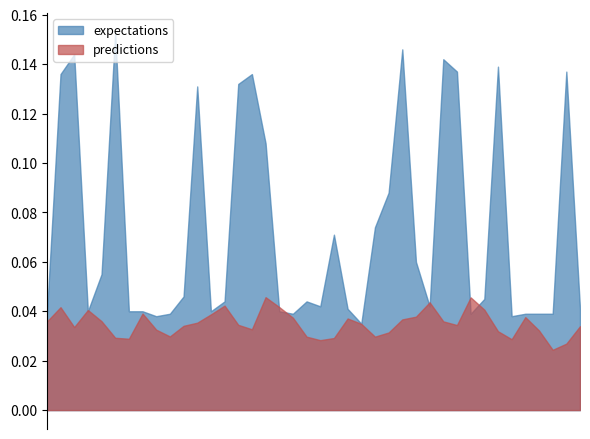

Which series has the largest range (max minus min)?

expectations